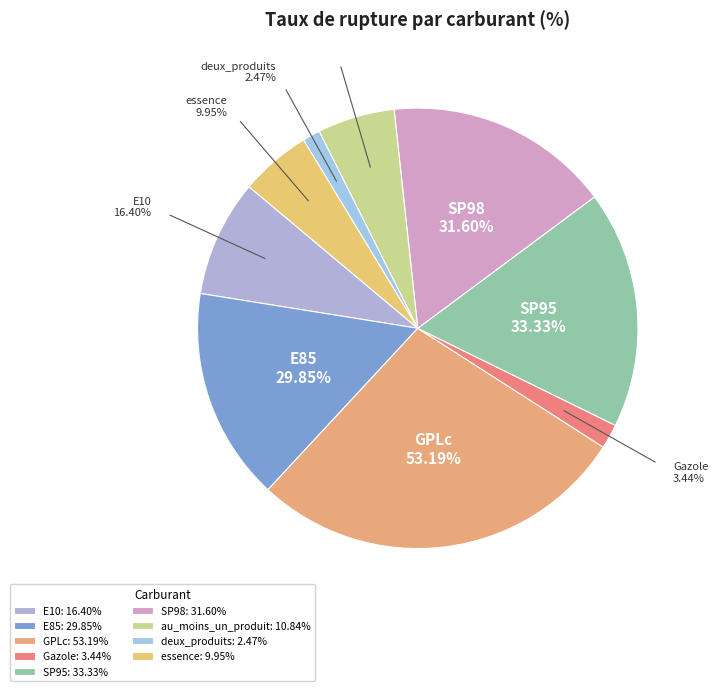

Count the number of slices in the pie.

9